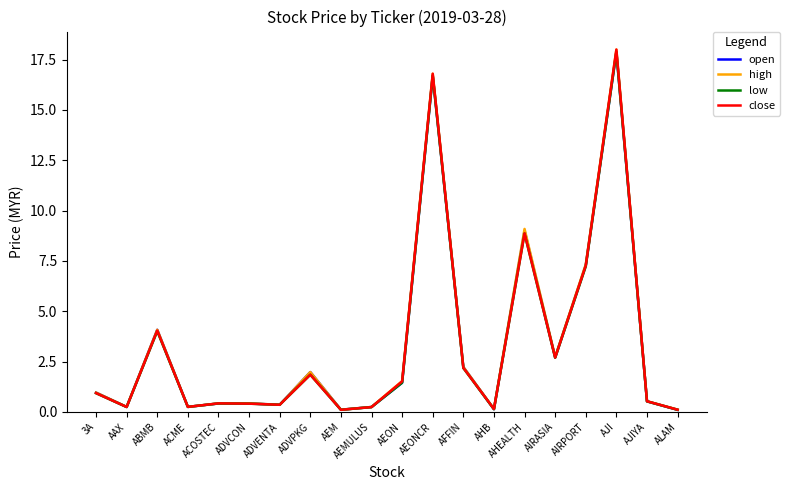

Which series changed the most between AIRASIA and AJIYA?

high